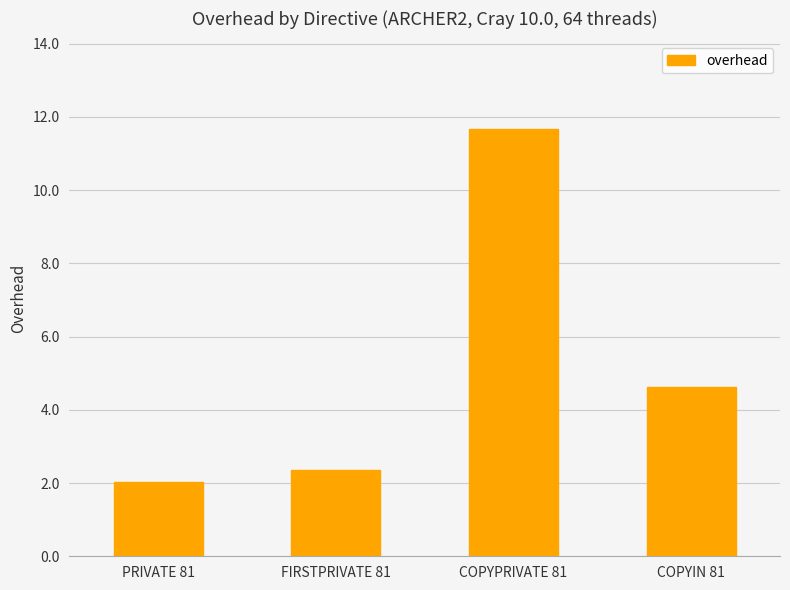

What is the difference between the second highest and second lowest values?

2.2